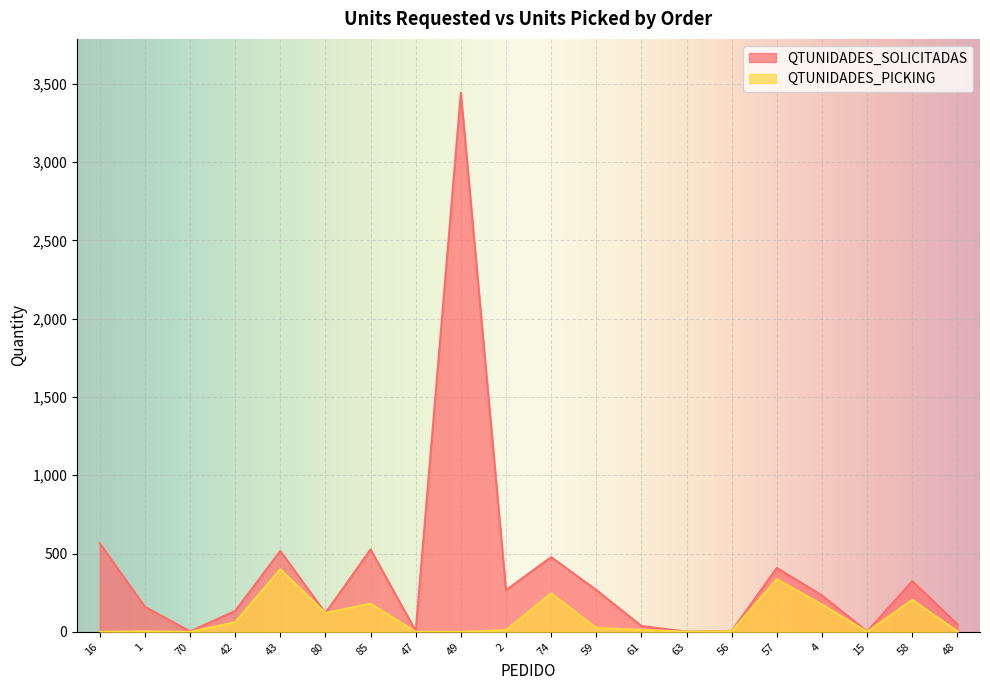

At which label does QTUNIDADES_SOLICITADAS first exceed 232?

16